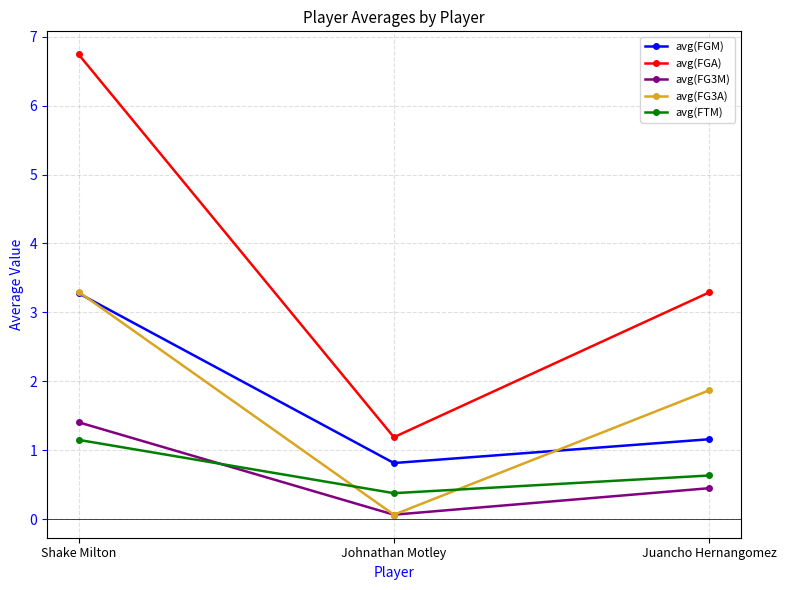

At which category is the sum across all series the highest?

Shake Milton